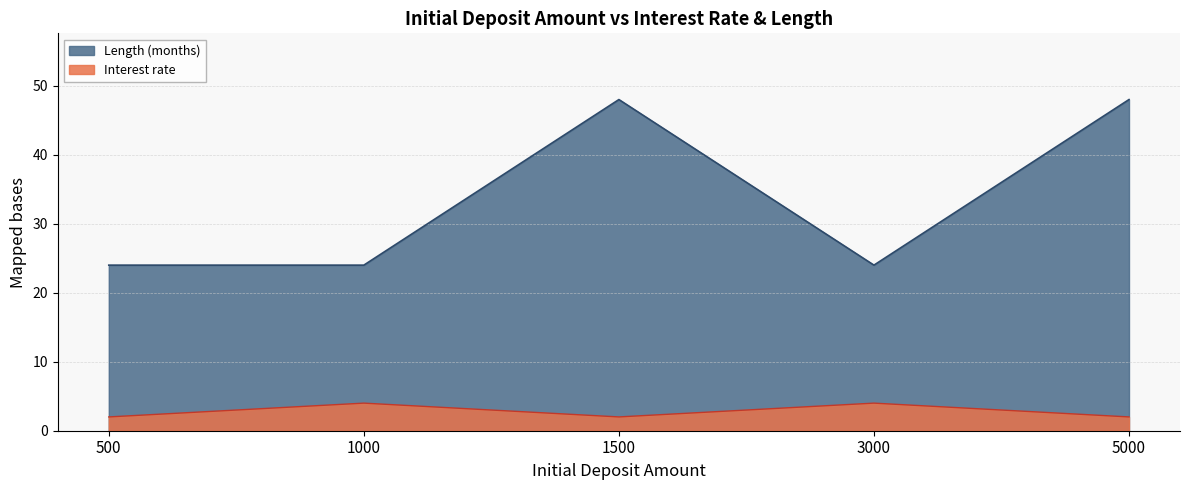

What is the difference between the maximum and minimum values in the Interest rate series?

2